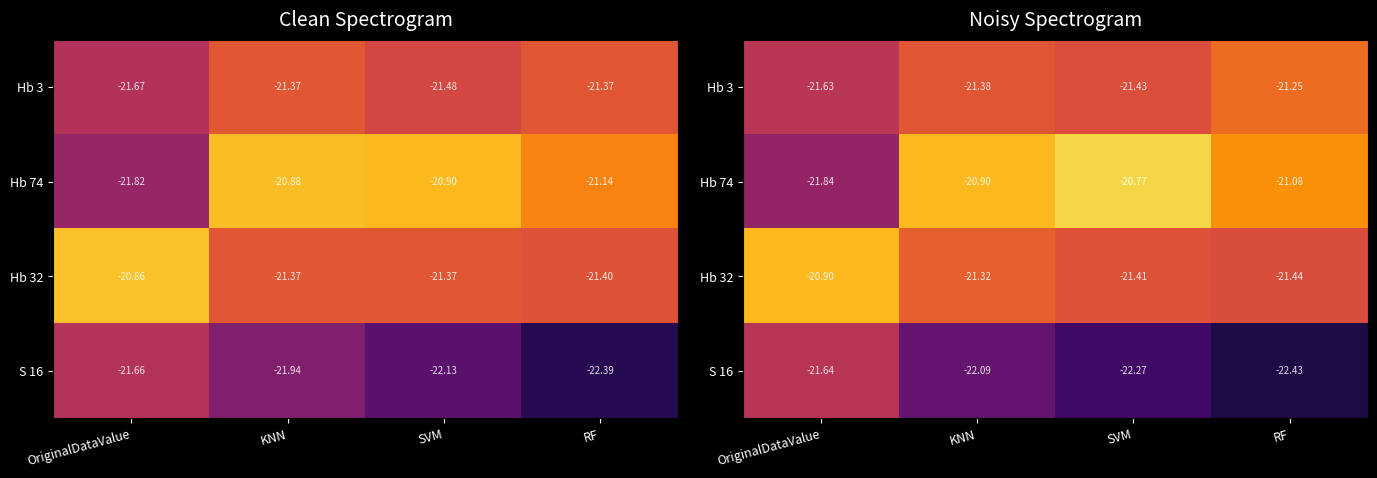

Rank the series at SVM from highest to lowest value.

Hb 74, Hb 32, Hb 3, S 16